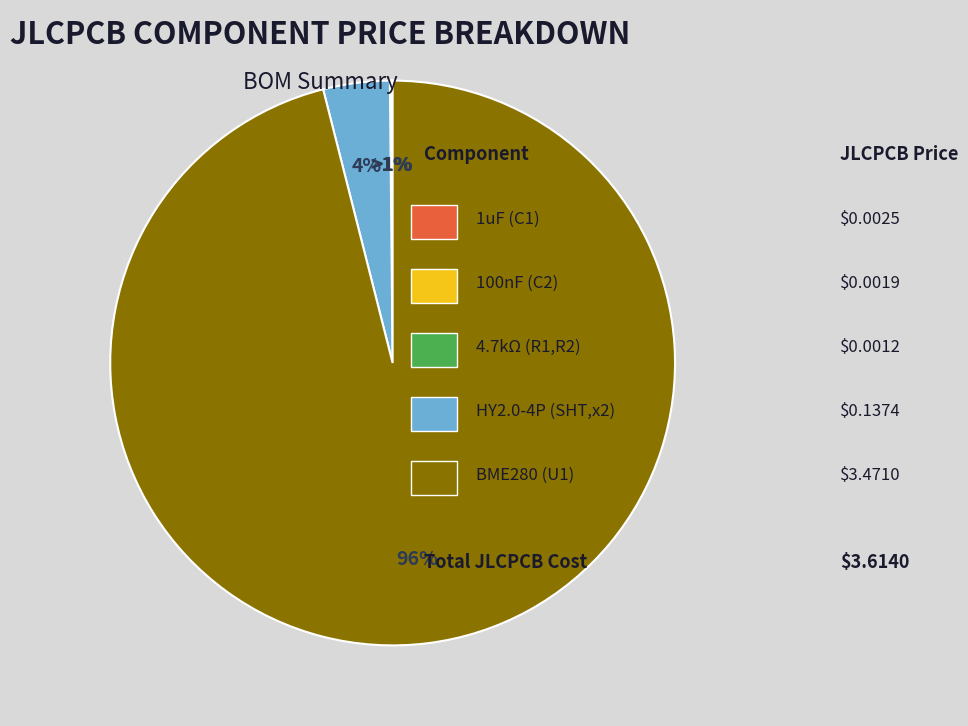

Rank the categories by value from lowest to highest.

4.7kΩ (R1,R2), 100nF (C2), 1uF (C1), HY2.0-4P (SHT1,SHT2), BME280 (U1)